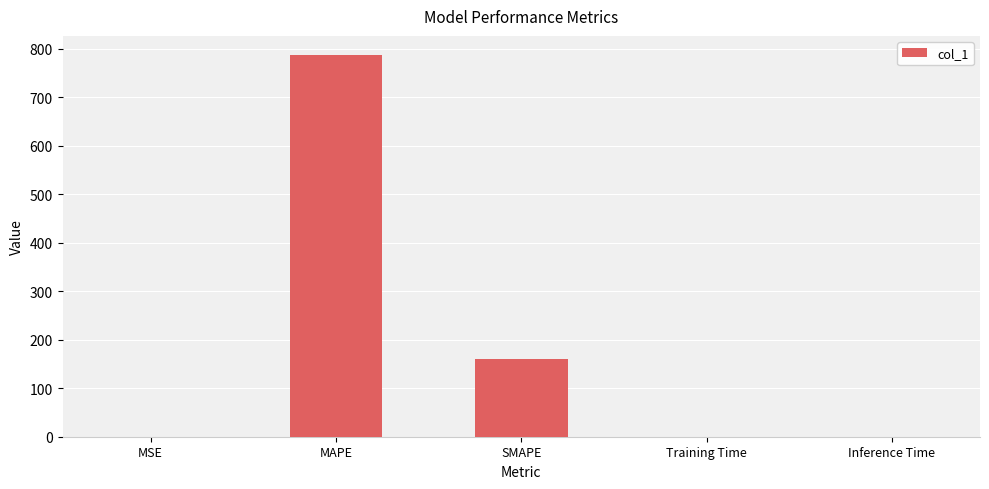

Between MAPE and Inference Time, which is larger?

MAPE